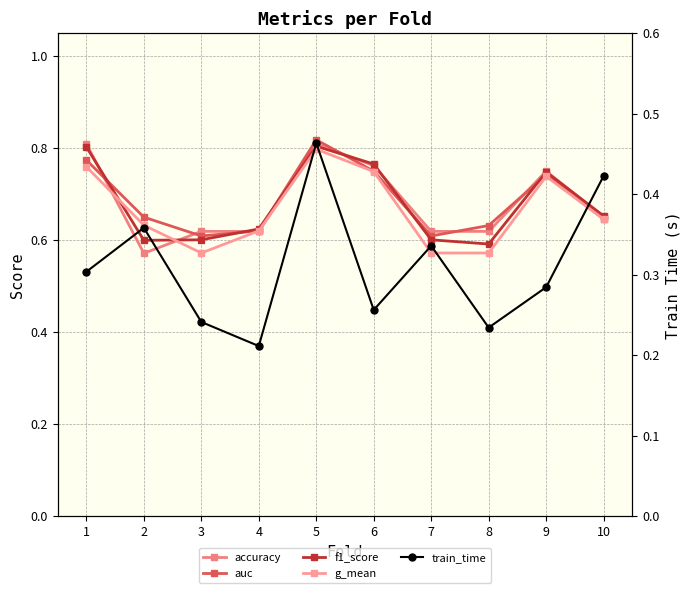

What is the sum of all accuracy values?

6.8